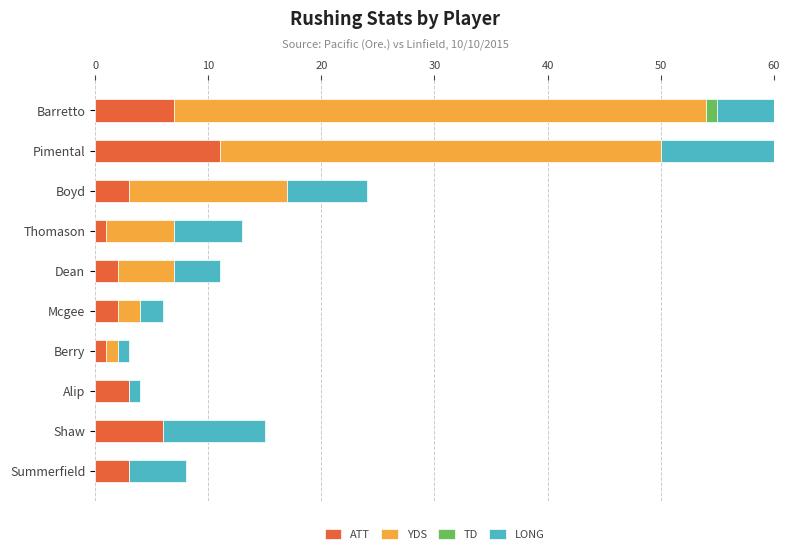

Which has a higher value, Thomason or Mcgee?

Mcgee